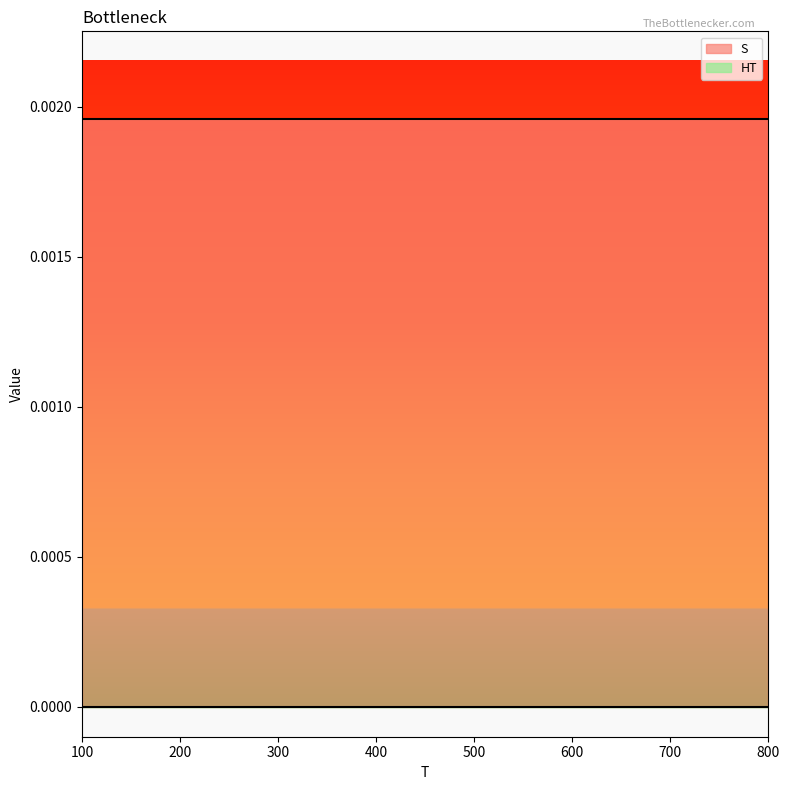

Which series has the largest total across all categories?

S